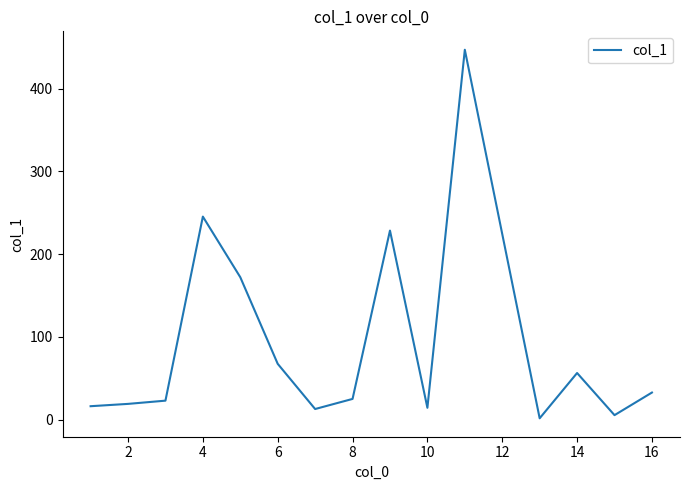

What is the maximum value shown in the chart?

446.8